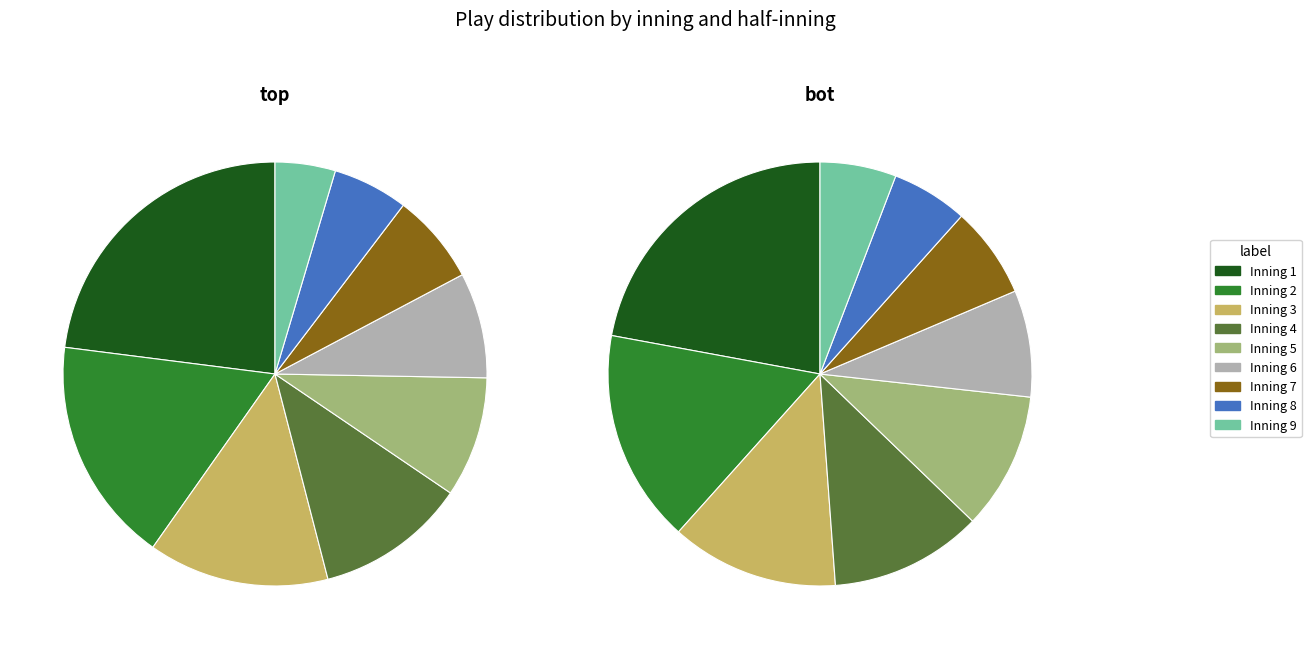

To the nearest percent, what is the average slice percentage?

11%